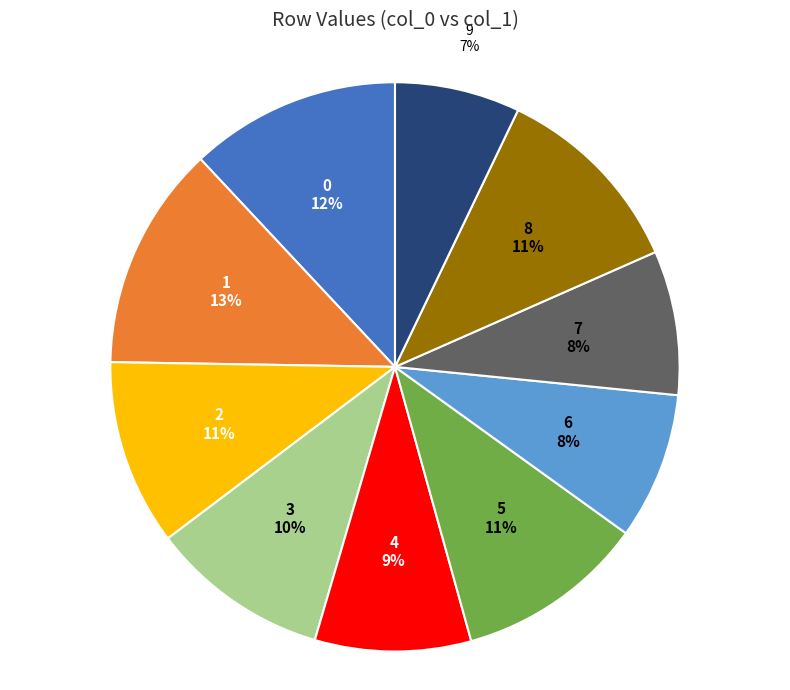

What is the smallest slice in the pie chart?

9